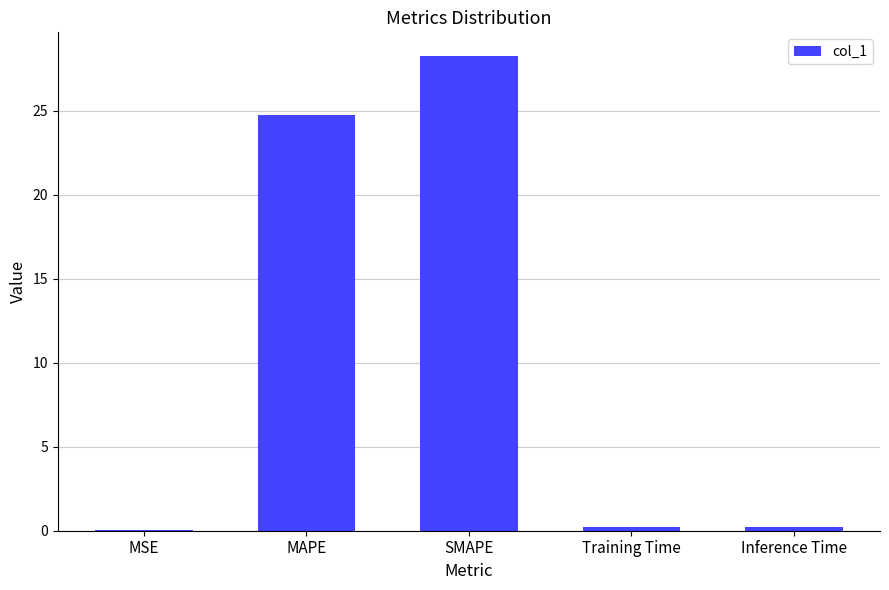

True or false: the data shows 28.3 at SMAPE.

True